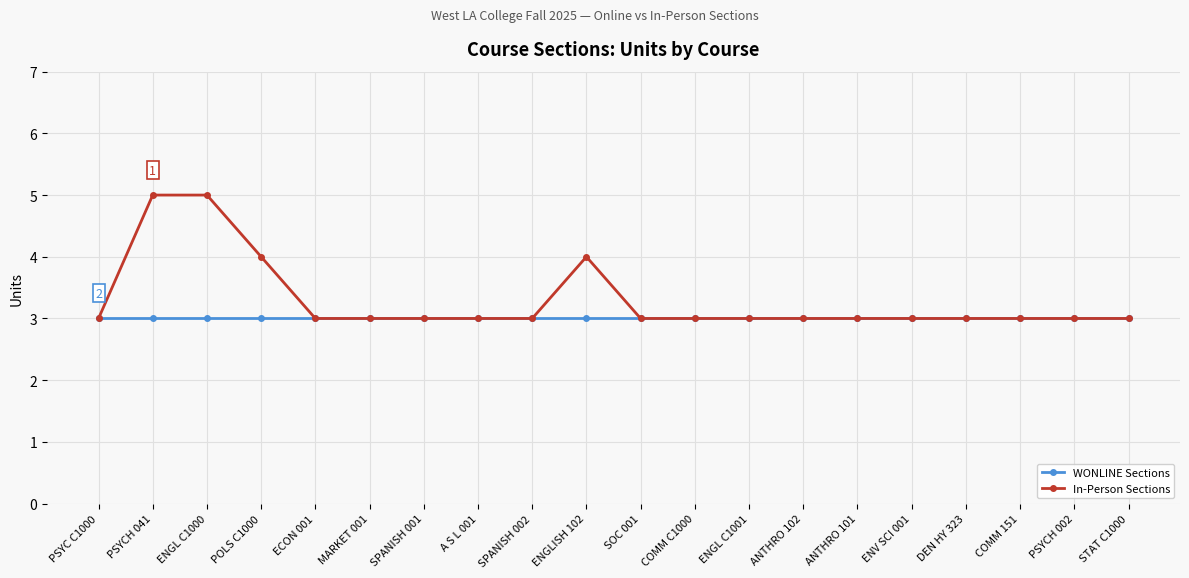

The value of In-Person Sections at PSYC C1000 is 1. True or false?

False